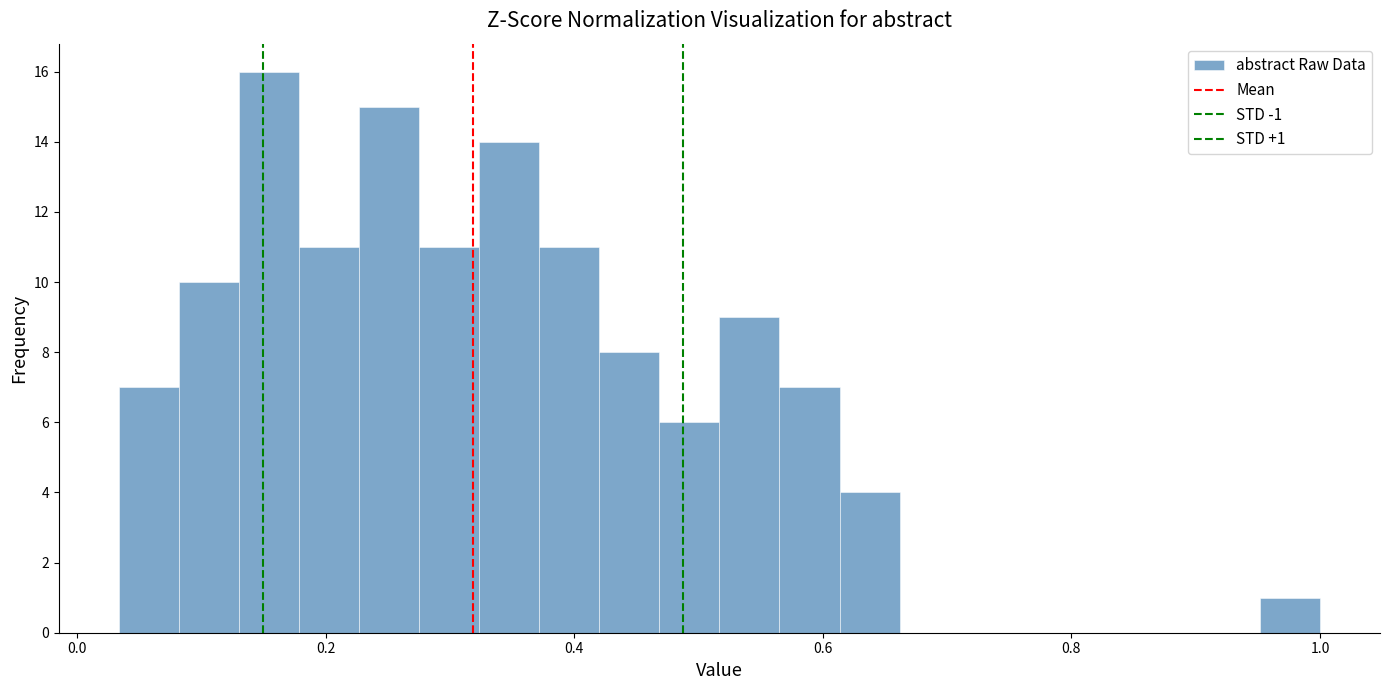

Around what value on the x-axis is the tallest bar? Give the approximate position of its centre, as read against the axis.

0.16